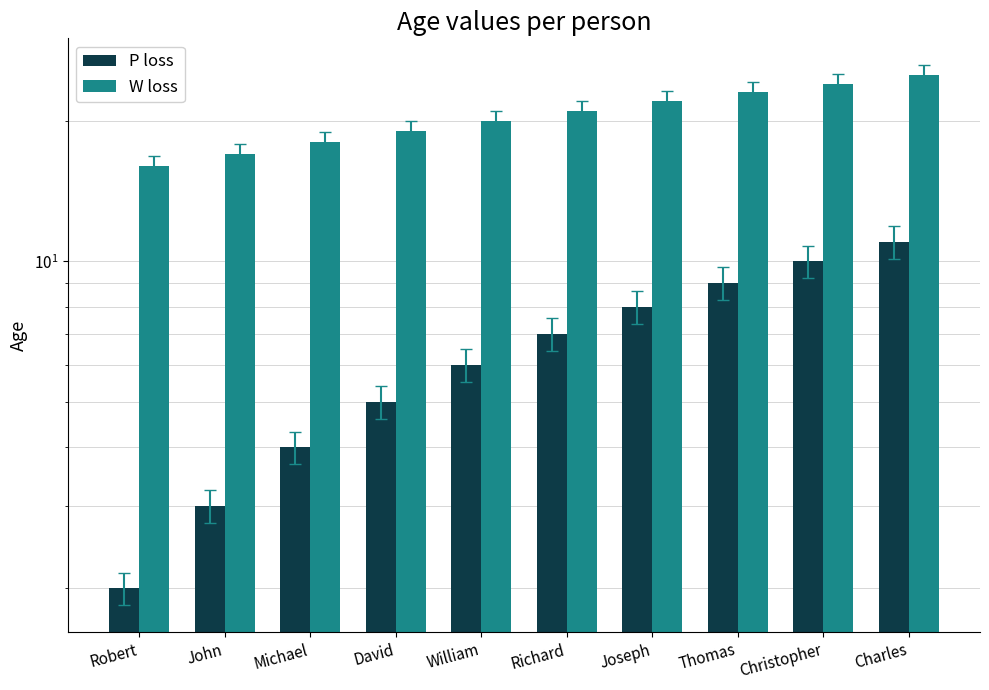

True or false: W loss has a value of 21 at Richard.

True